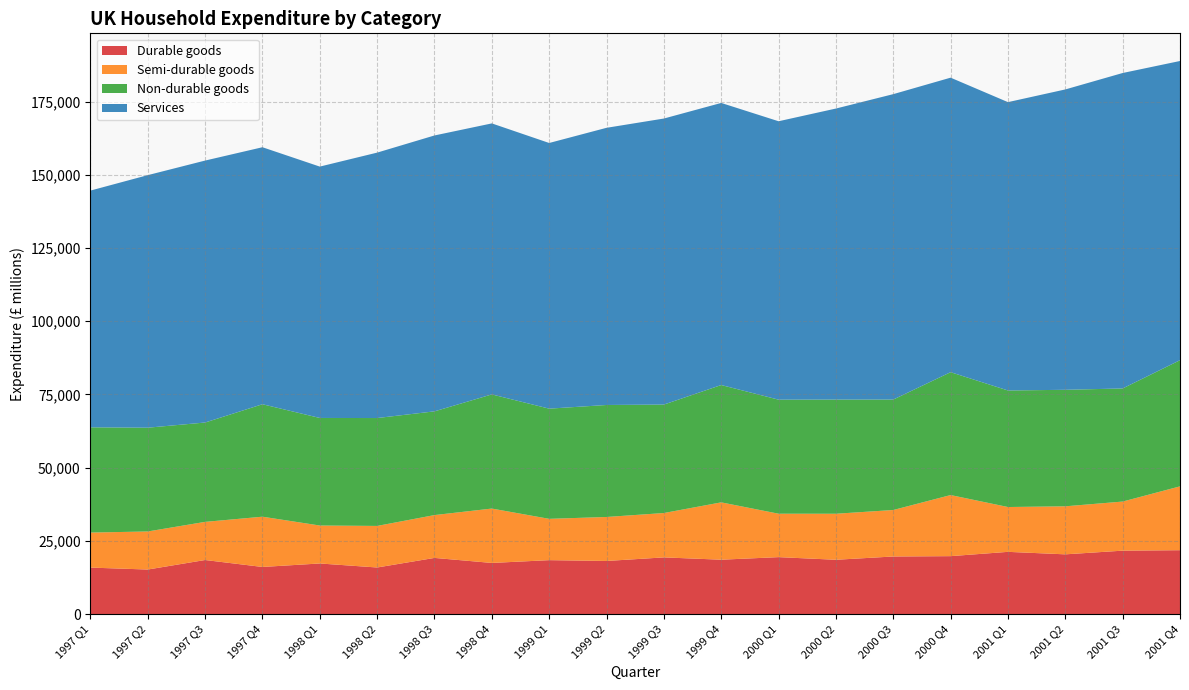

Reading right to left, transcribe all the data shown in this chart.

Durable goods: 21826	21668	20412	21262	19794	19678	18558	19459	18581	19369	18148	18428	17475	19191	15923	17293	16103	18476	15225	15889
Semi-durable goods: 21797	16763	16397	15305	20857	15869	15713	14825	19576	15147	15019	14106	18566	14624	14189	12958	17159	13019	12994	11955
Non-durable goods: 43071	38617	39777	39785	41949	37709	38978	38935	40058	37029	38236	37617	38972	35414	36834	36721	38393	33923	35428	35934
Services: 102145	107690	102540	98443	100547	104266	99357	95049	96303	97650	94625	90694	92519	94187	90612	85815	87741	89426	86220	80818